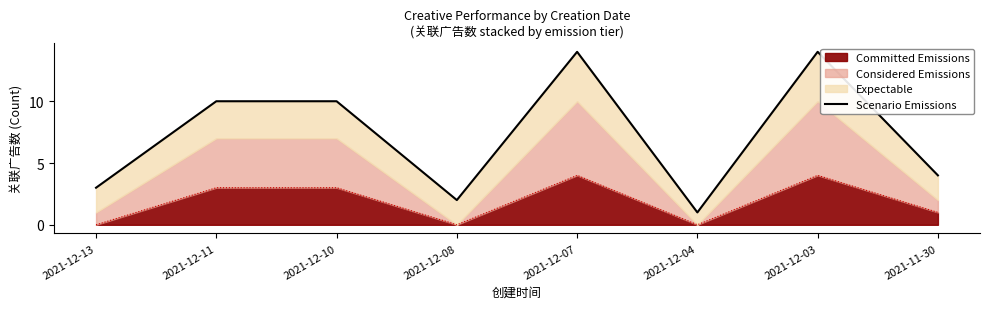

Approximately how many times larger is the value at 2021-12-11 compared to 2021-12-07?

0.7